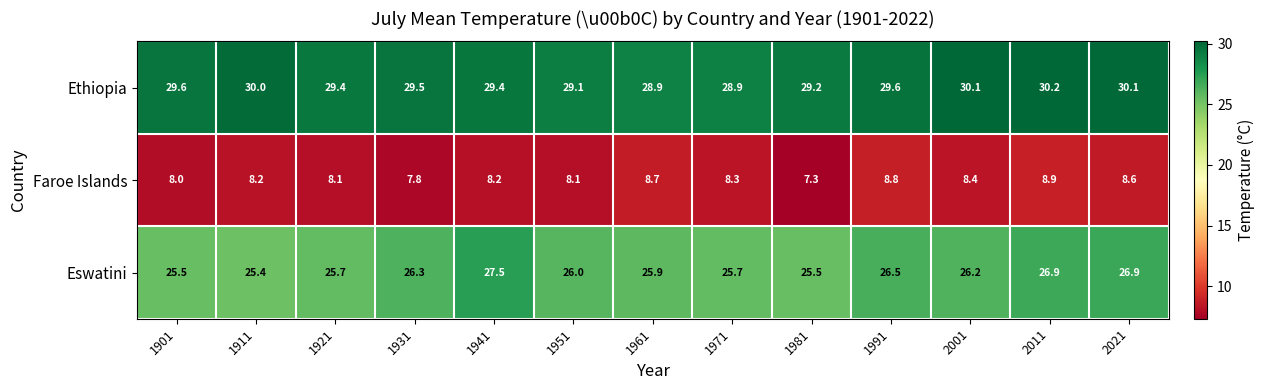

Is it true that Eswatini equals 17.2 at 1911?

False